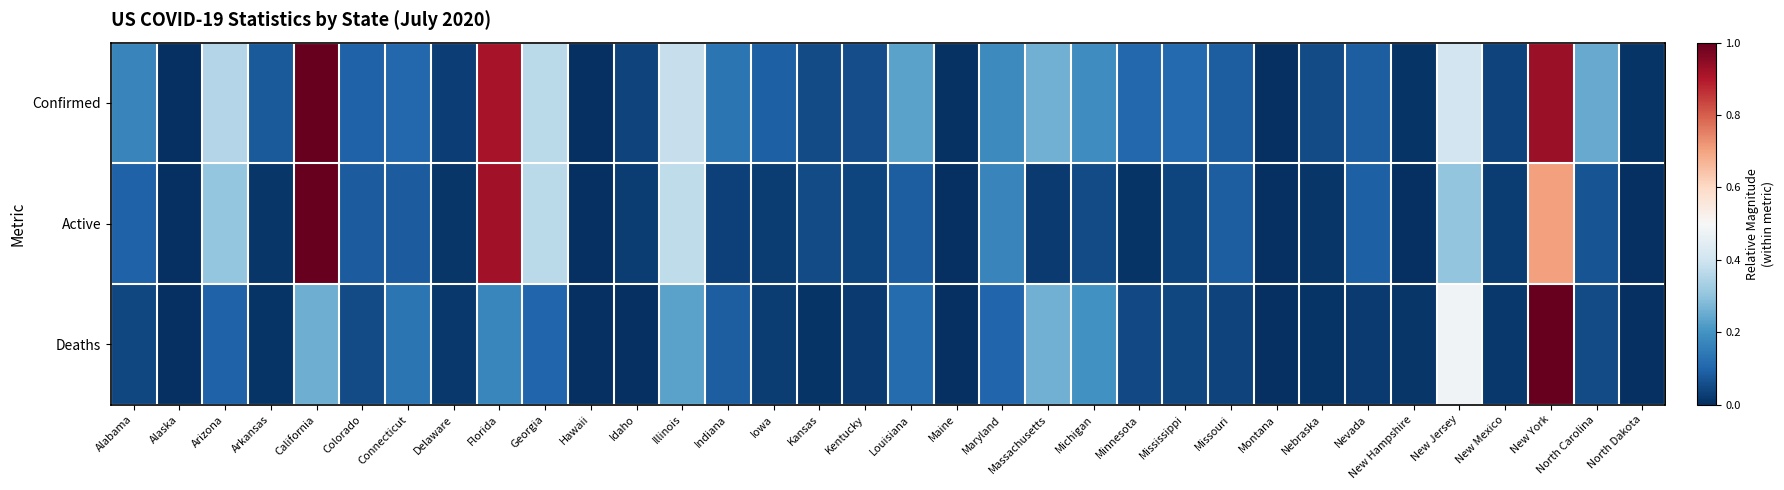

How many series are shown in this chart?

3